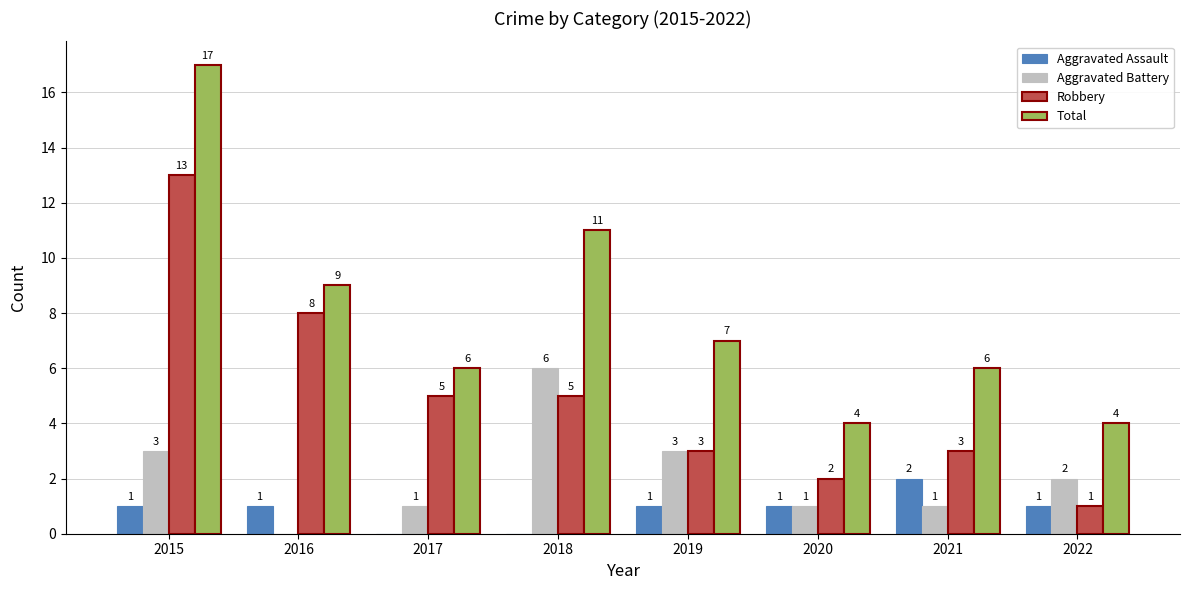

What are all the series names shown in the legend?

Aggravated Assault, Aggravated Battery, Robbery, Total